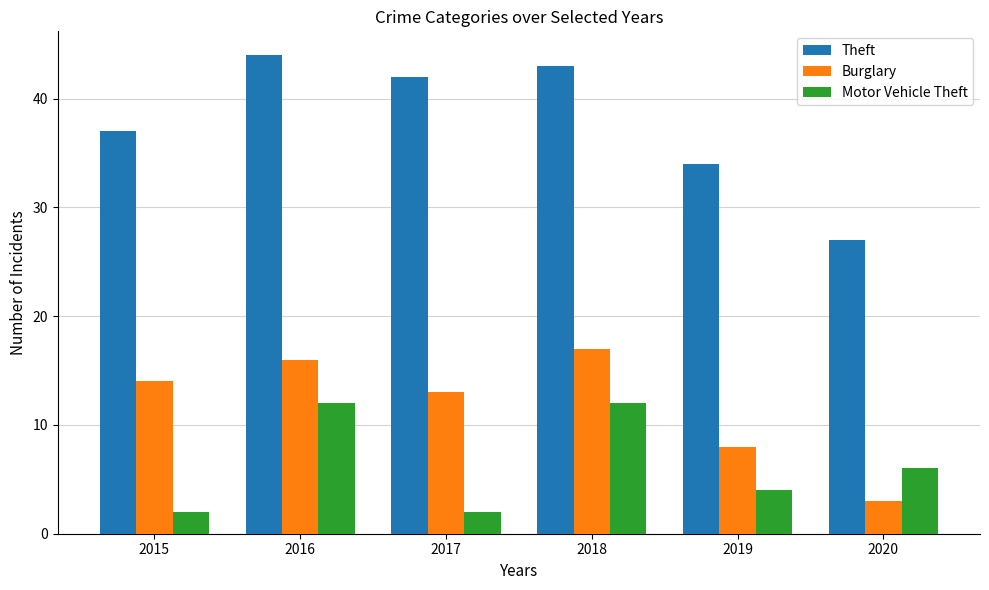

At which label does Burglary reach its peak?

2018